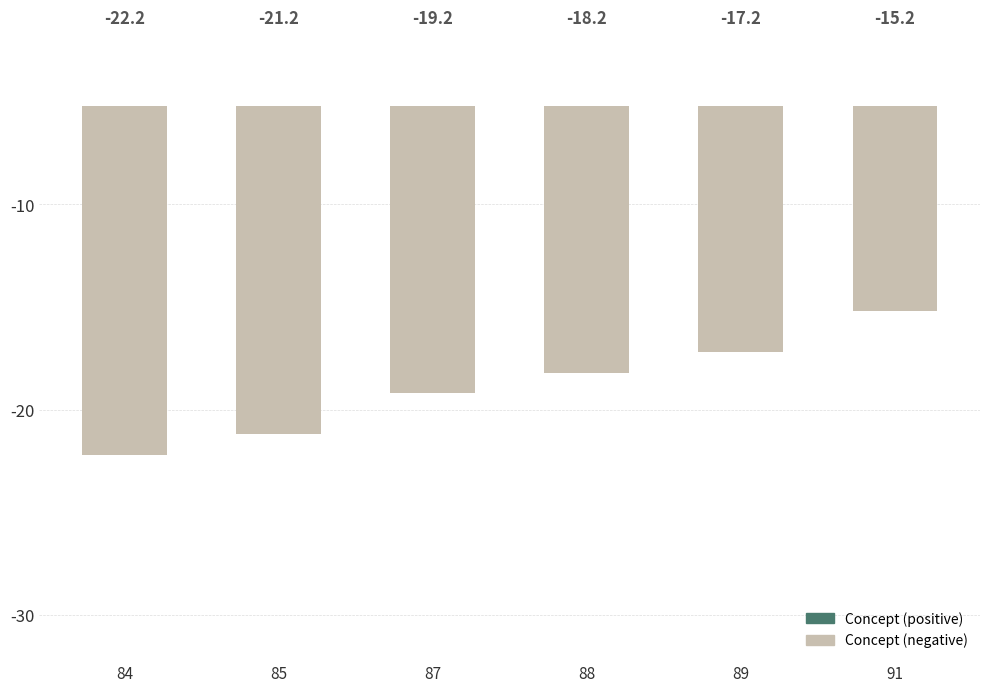

What is the value of the 3rd bar from the left?

-19.2